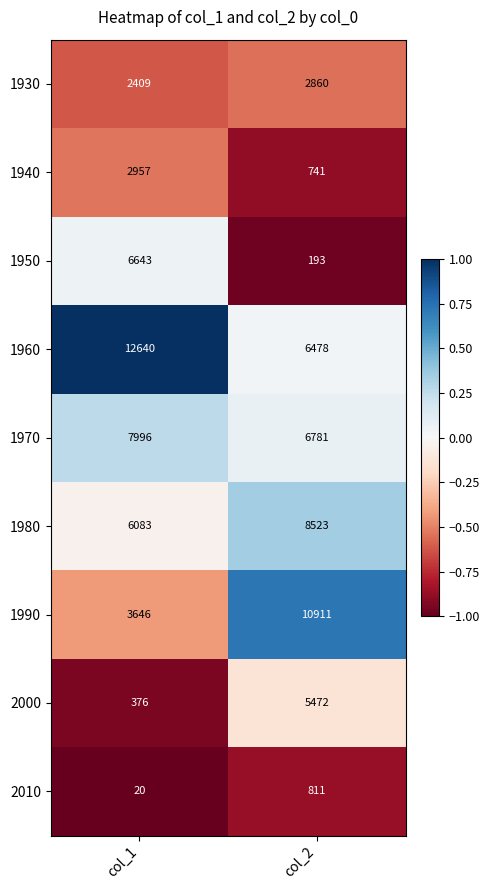

The value of 2000 at col_1 is 376. True or false?

True